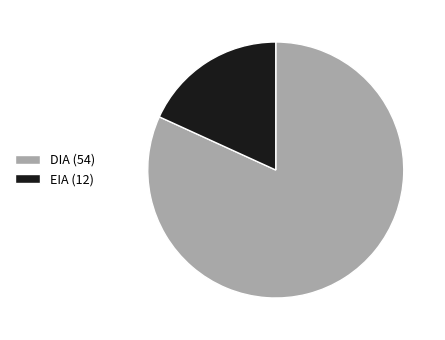

The DIA (54) slice represents 82% of the pie. True or false?

True